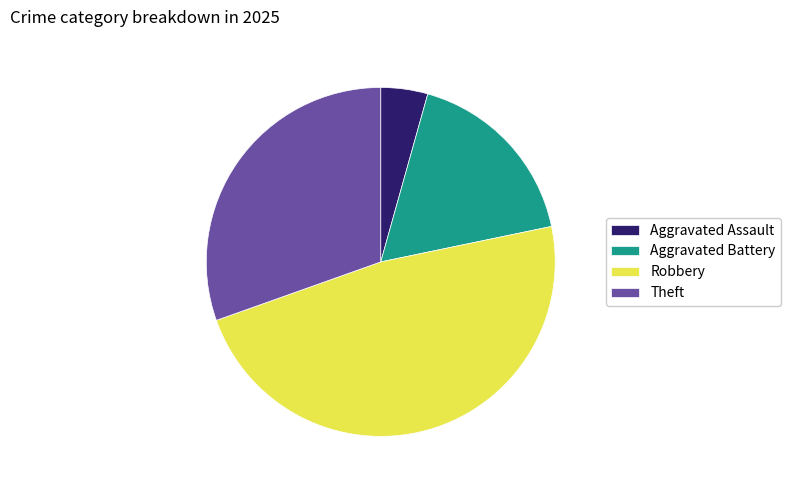

Rank the categories by value from lowest to highest.

Aggravated Assault, Aggravated Battery, Theft, Robbery